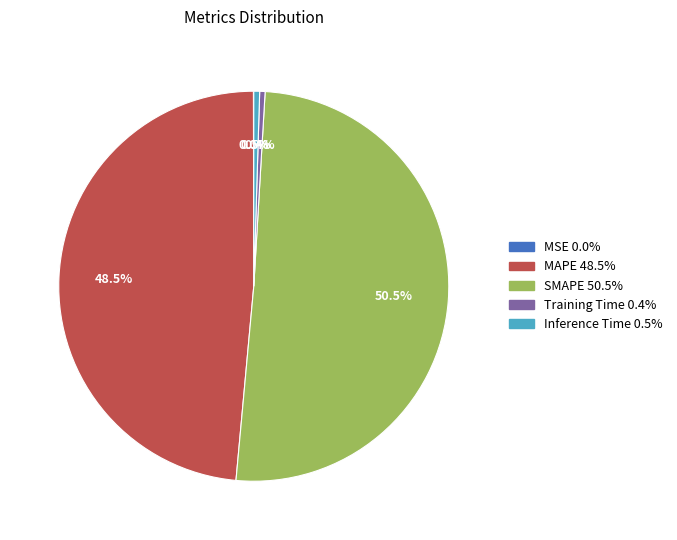

Which category accounts for the majority?

SMAPE